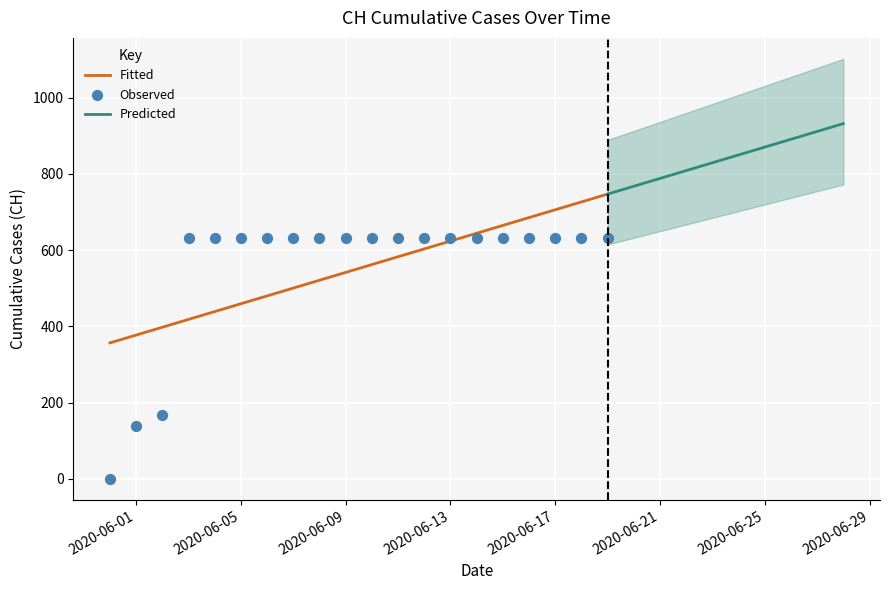

What is the ratio of the value at 2020-06-19 to the value at 2020-06-06?

1.0